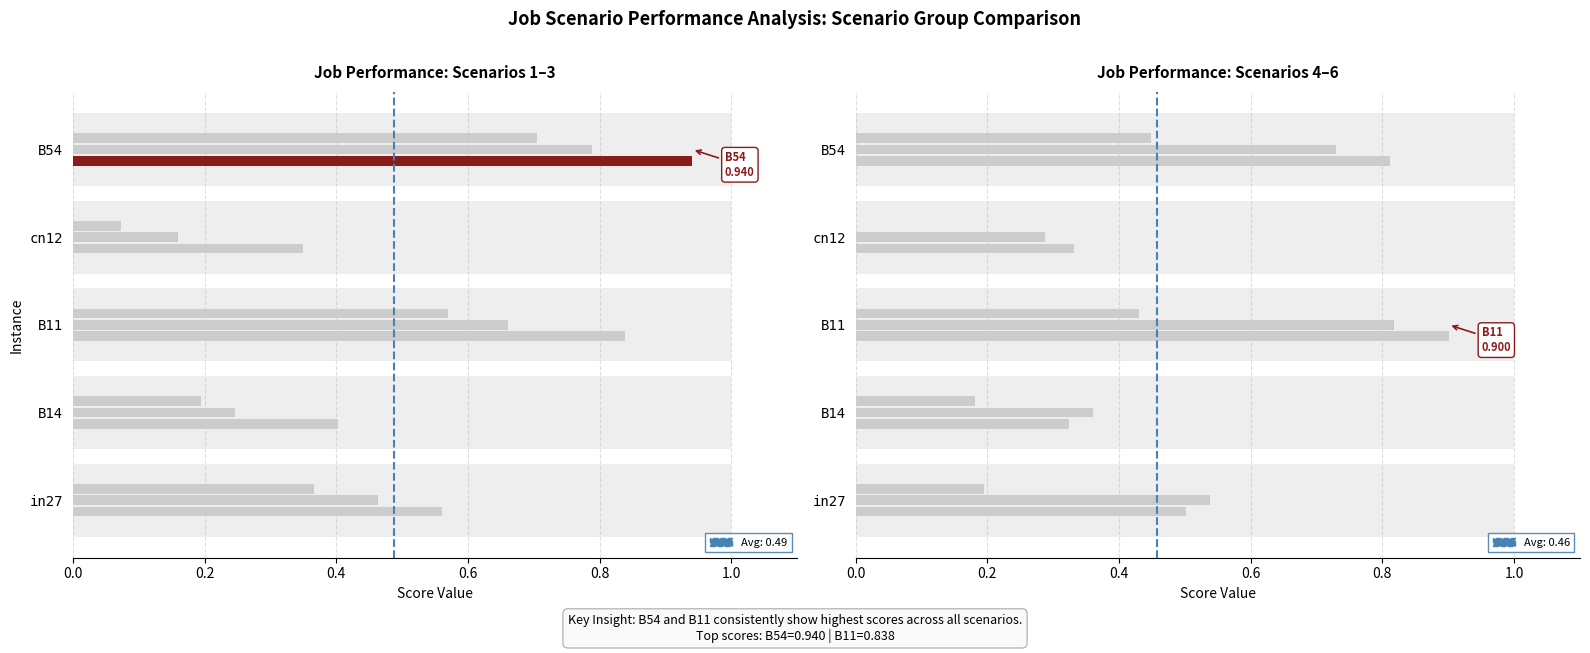

Which category has the highest value across all series?

B54